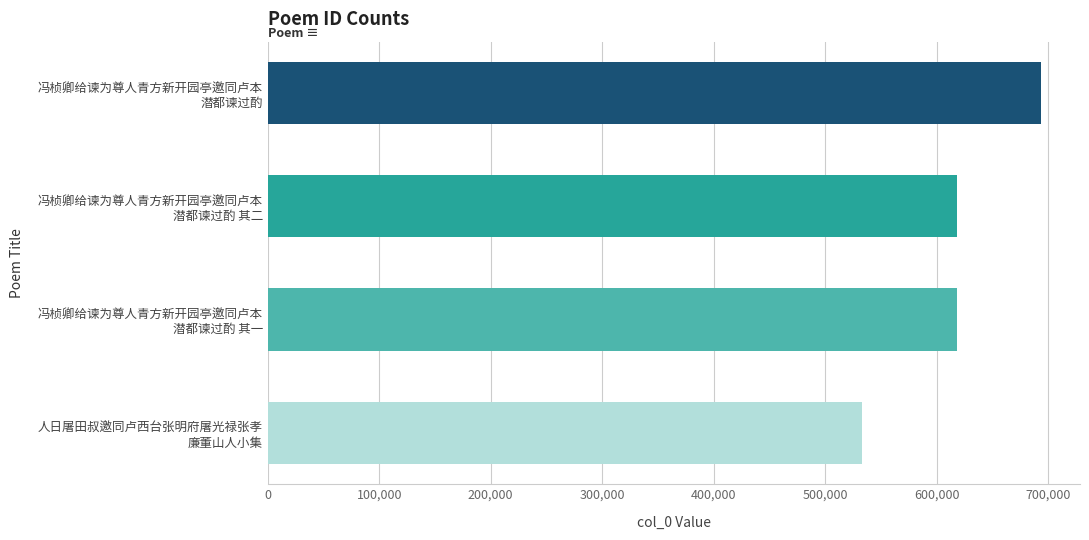

What is the average value?

615727